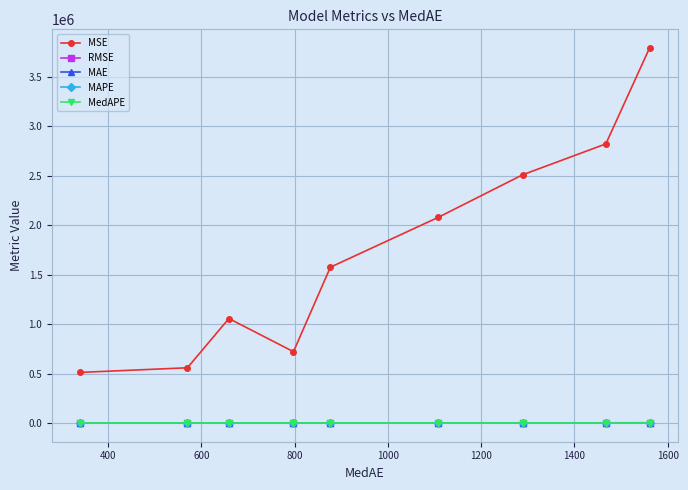

What is the value of the MSE point at the 3rd from the left?

1056752.3